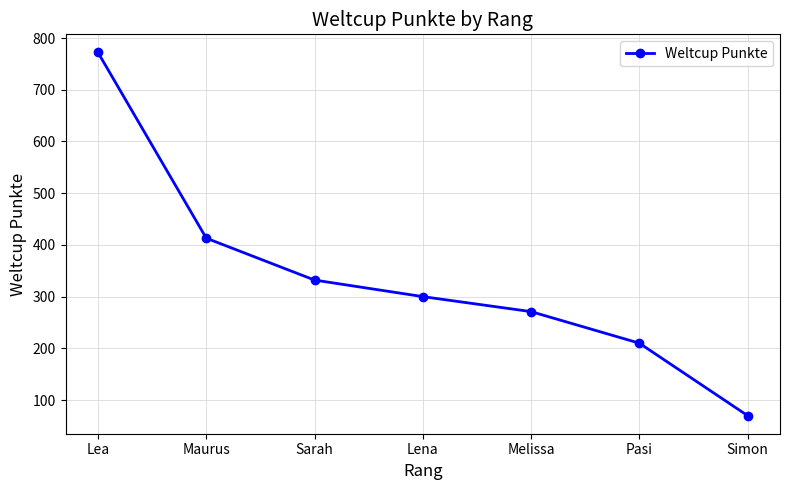

What is the sum of all values?

2368